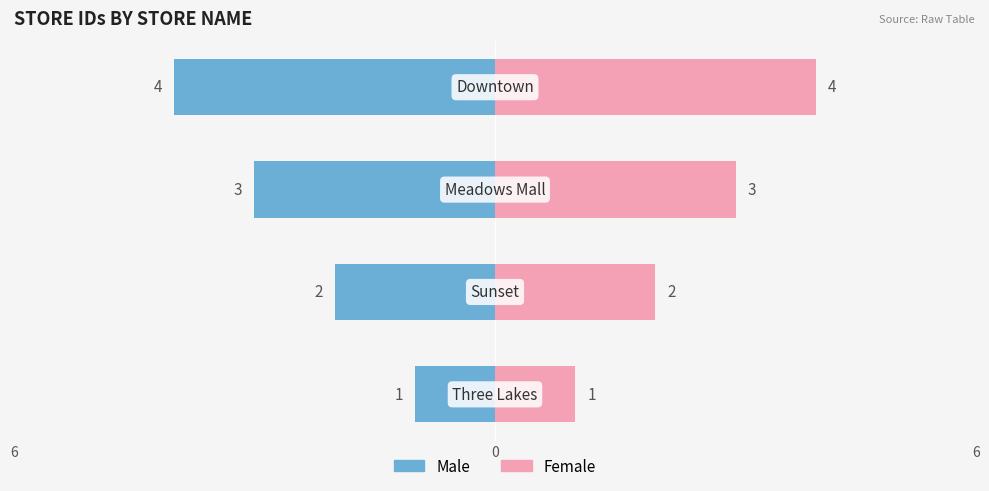

Are the bars grouped side by side (vs. stacked)?

Yes